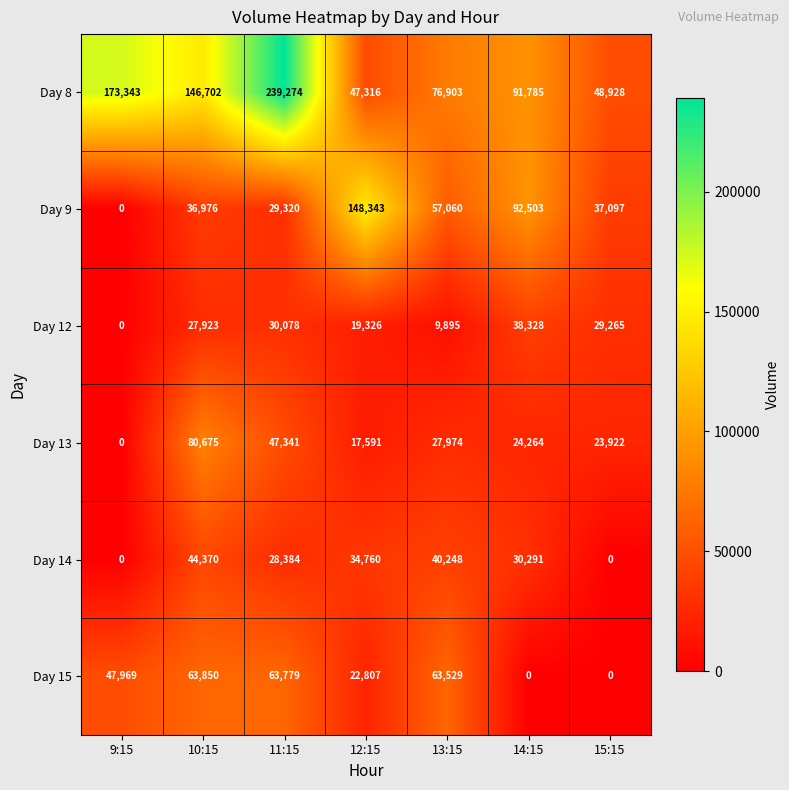

What is the highest value of the Day 14 series?

44370